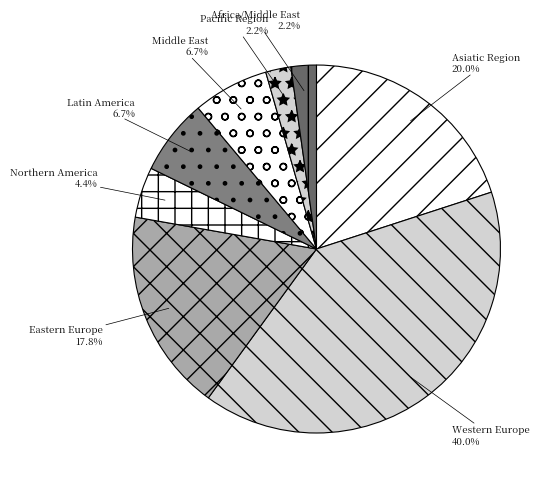

Does Asiatic Region account for over 50% of the chart?

No